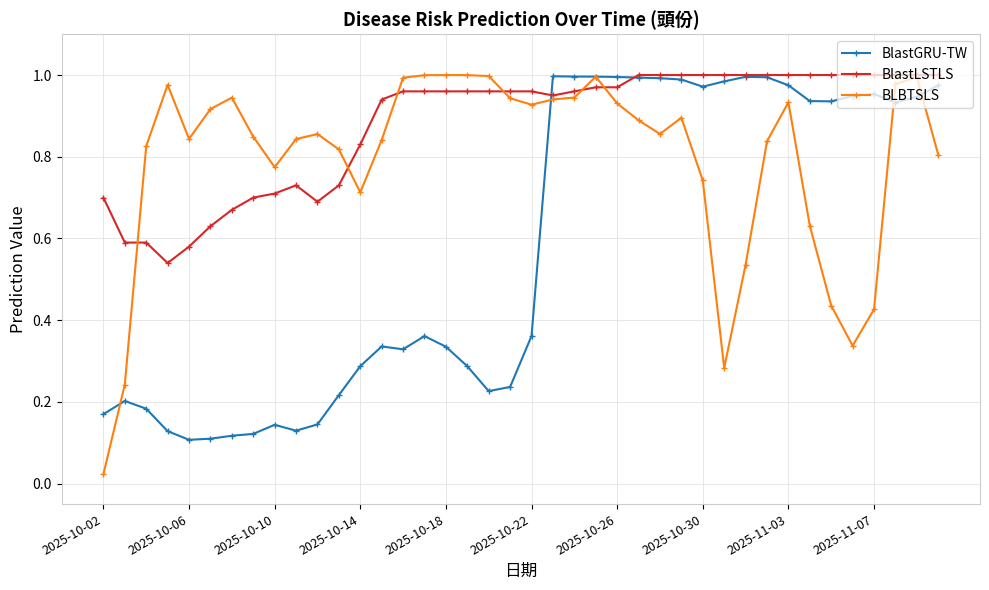

In BLBTSLS, how many points are lower than both neighbors (excluding endpoints)?

7